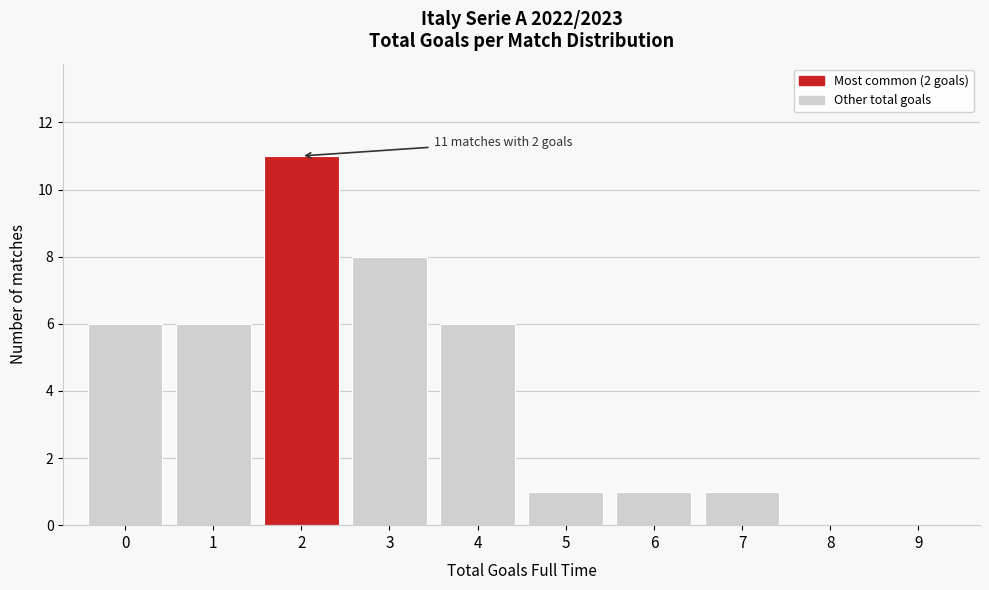

Over which range of the x-axis is the bar tallest?

1.5 to 2.5